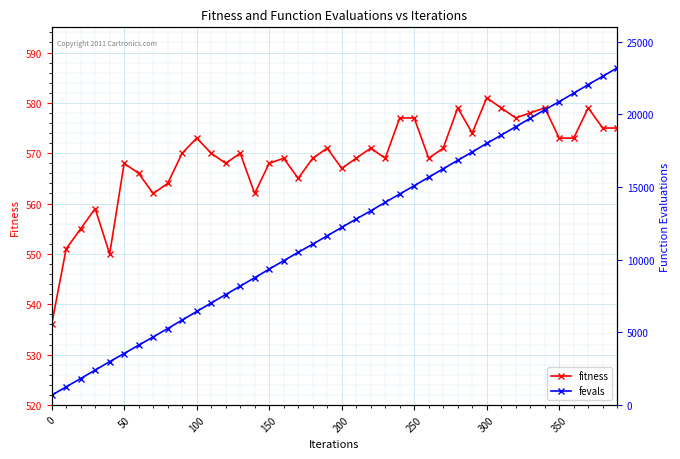

How many lines are shown in the chart?

2